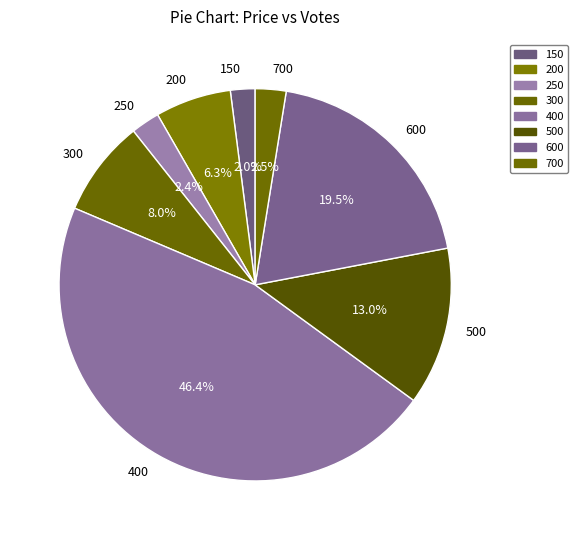

Which has a higher value, 400 or 250?

400